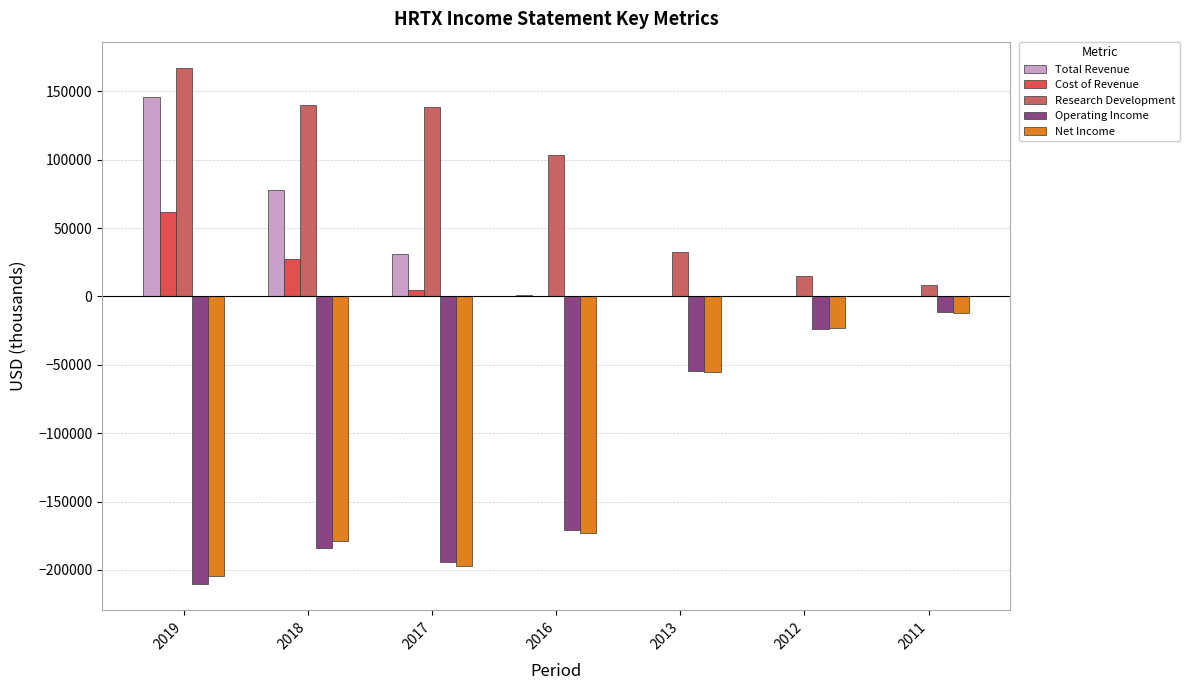

Which has a higher value, 2017 or 2011?

2017